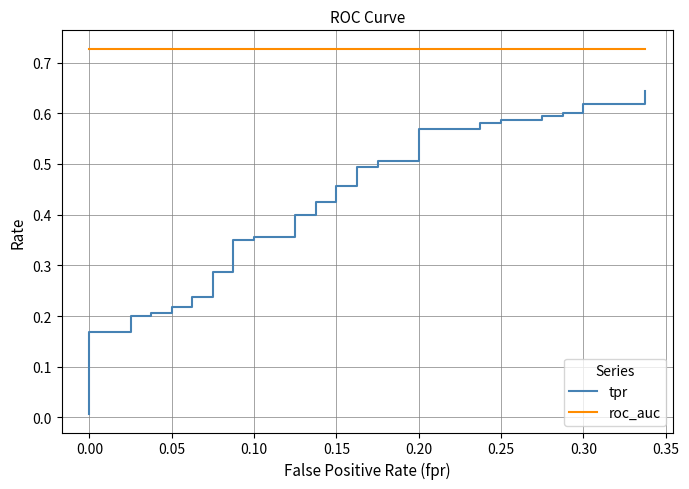

True or false: tpr and roc_auc cross at least once.

False